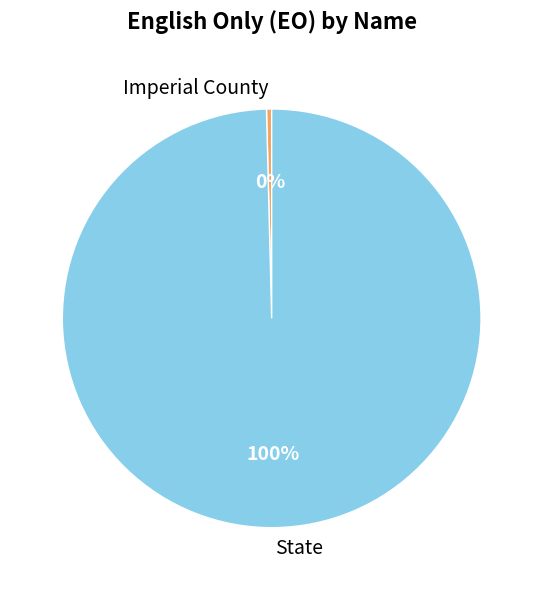

Between State and Imperial County, which is larger?

State